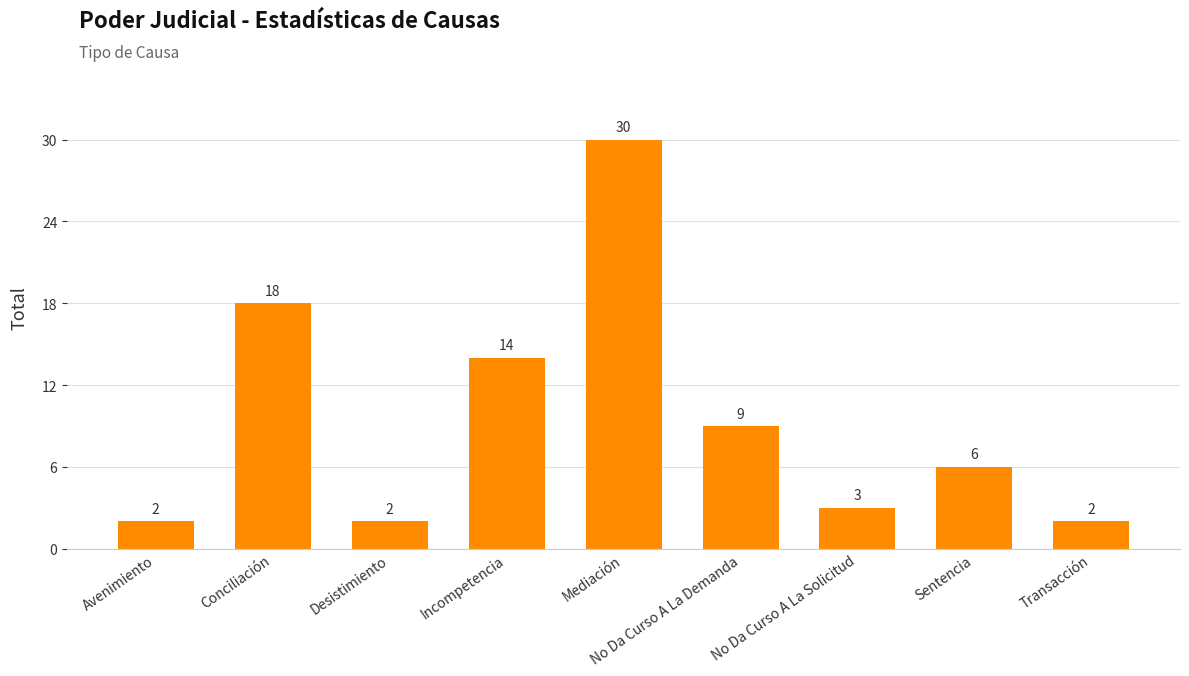

How many distinct data groups are displayed?

1